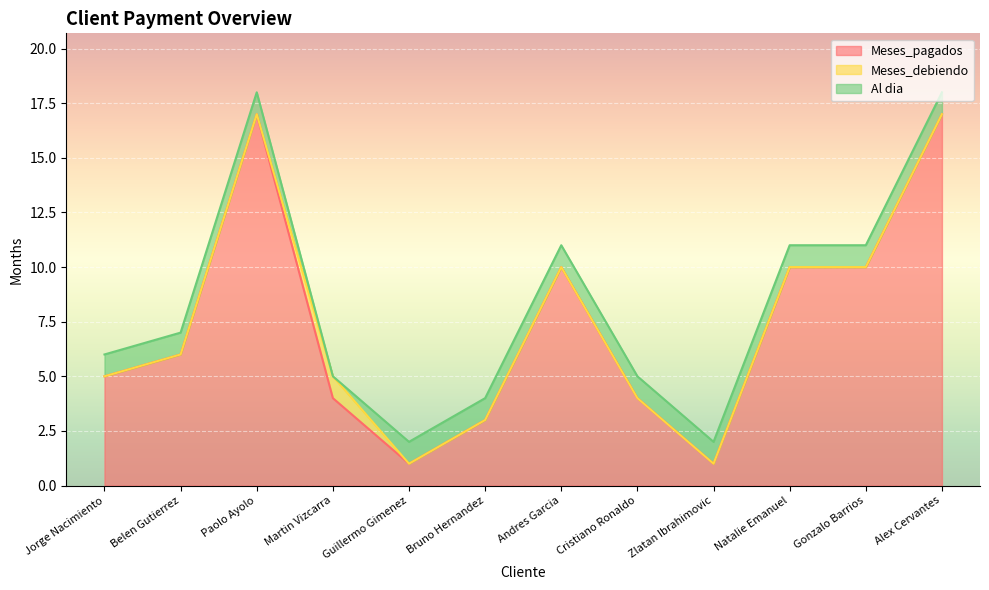

List the series in order of their peak value, highest first.

Meses_pagados, Meses_debiendo, Al dia